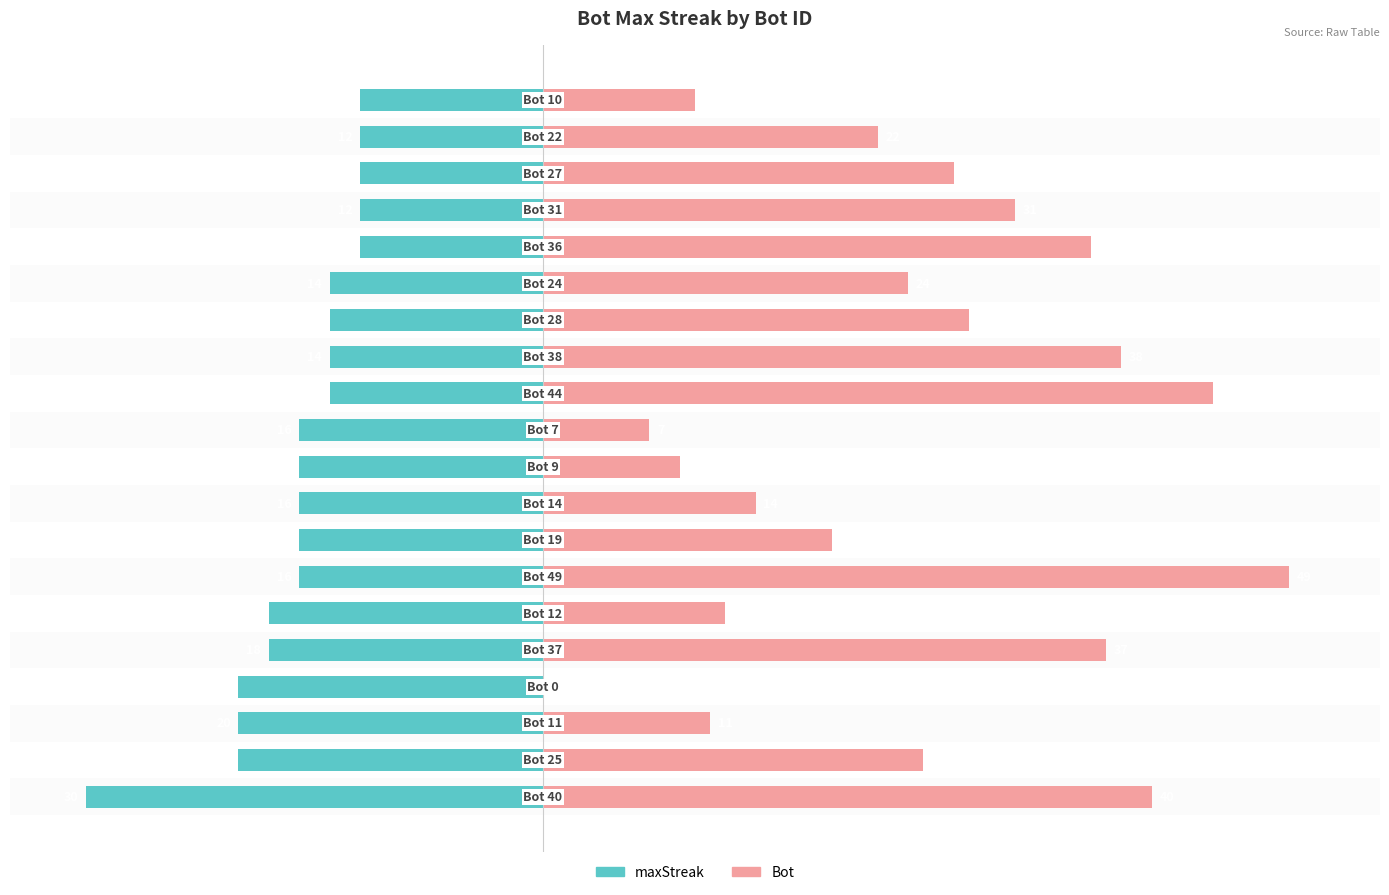

Reading left to right, transcribe all the data shown in this chart.

maxStreak: -30	-20	-20	-20	-18	-18	-16	-16	-16	-16	-16	-14	-14	-14	-14	-12	-12	-12	-12	-12
Bot: 40	25	11	0	37	12	49	19	14	9	7	44	38	28	24	36	31	27	22	10